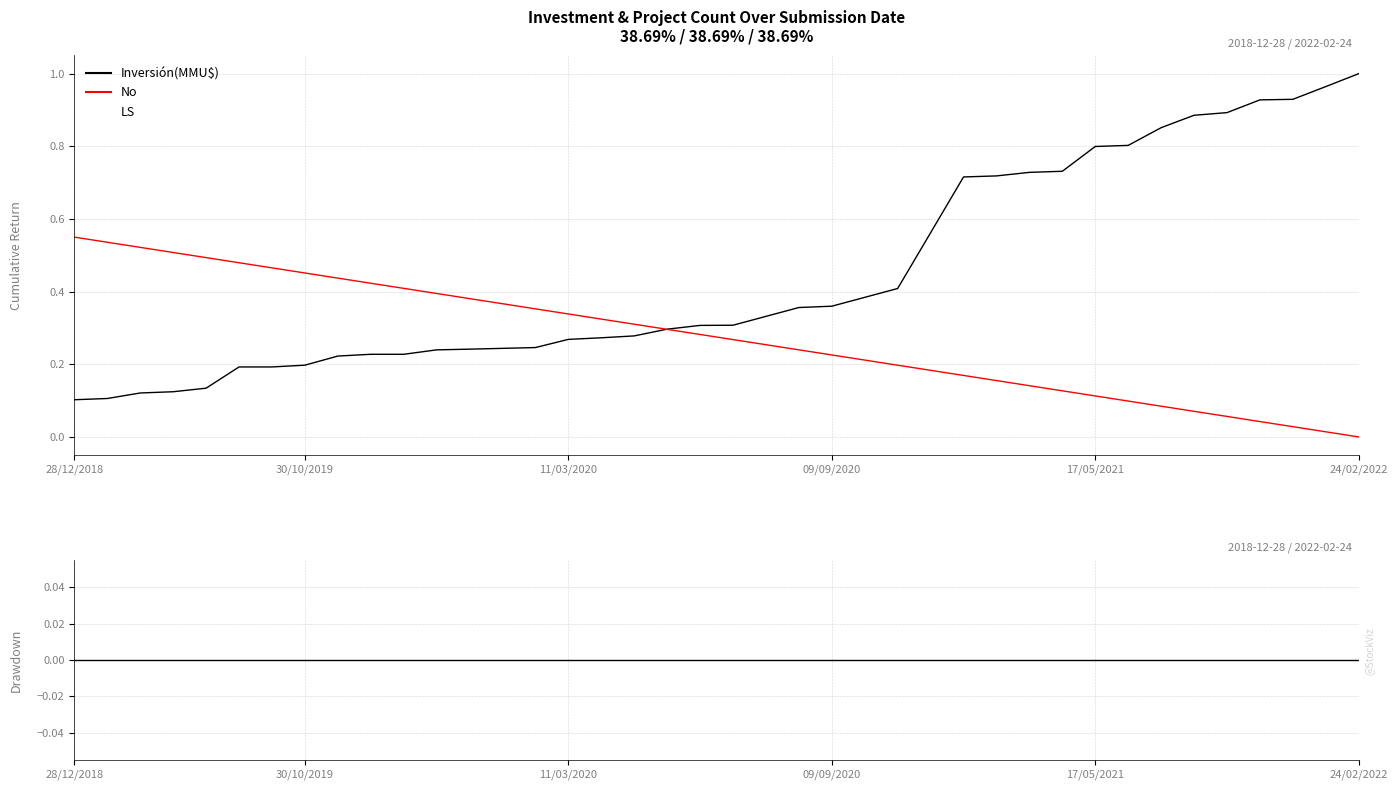

True or false: LS has a value of 0.4 at 21.

False